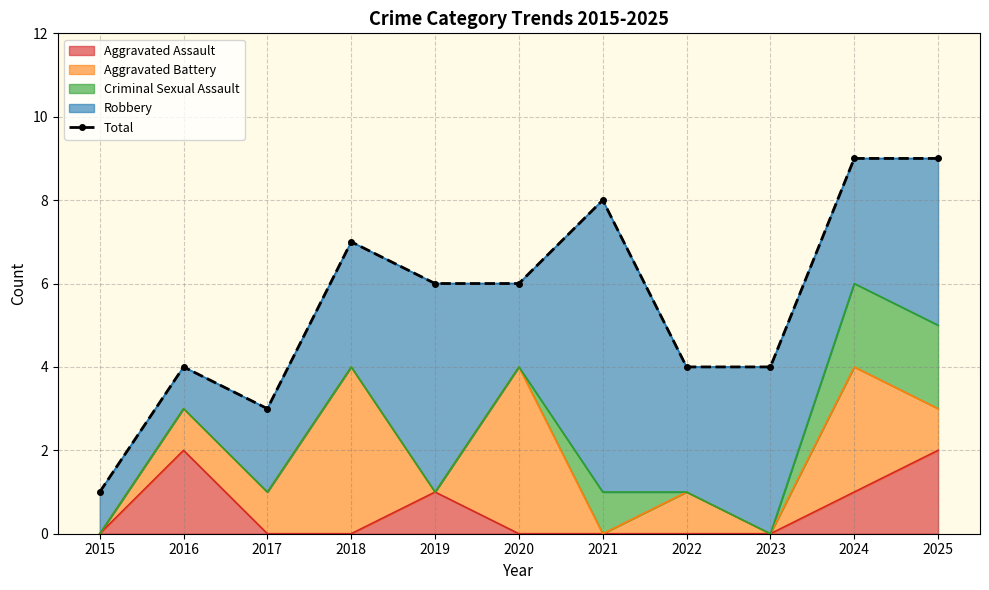

Approximately how many times larger is the value at 2016 compared to 2024?

0.4